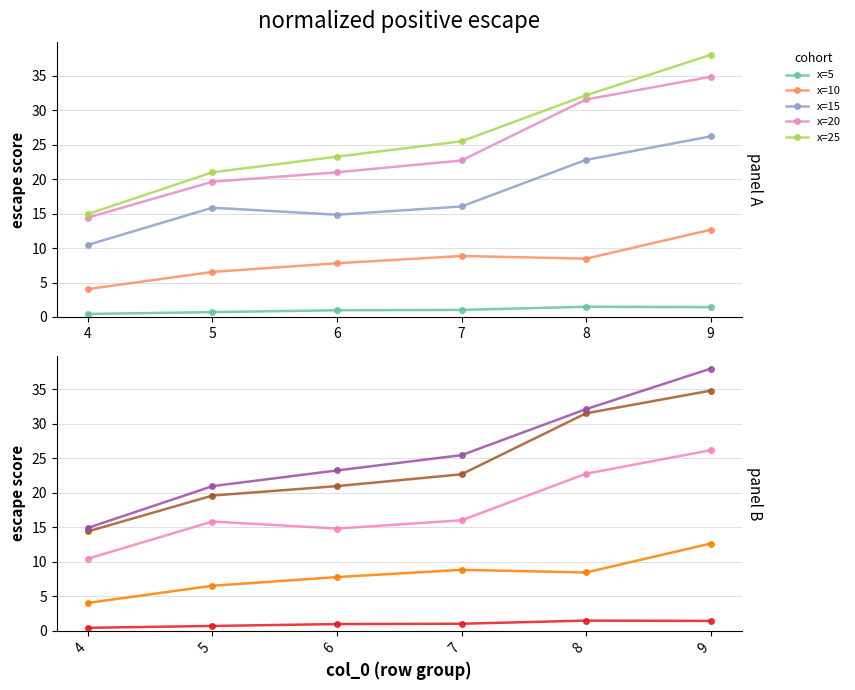

Is it true that x=25 equals 8.8 at 7?

False